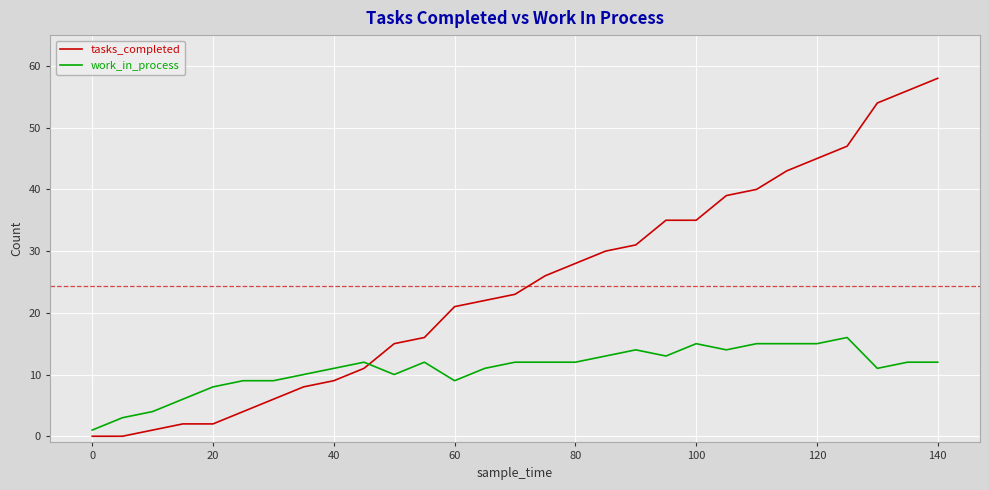

How many distinct data groups are displayed?

2